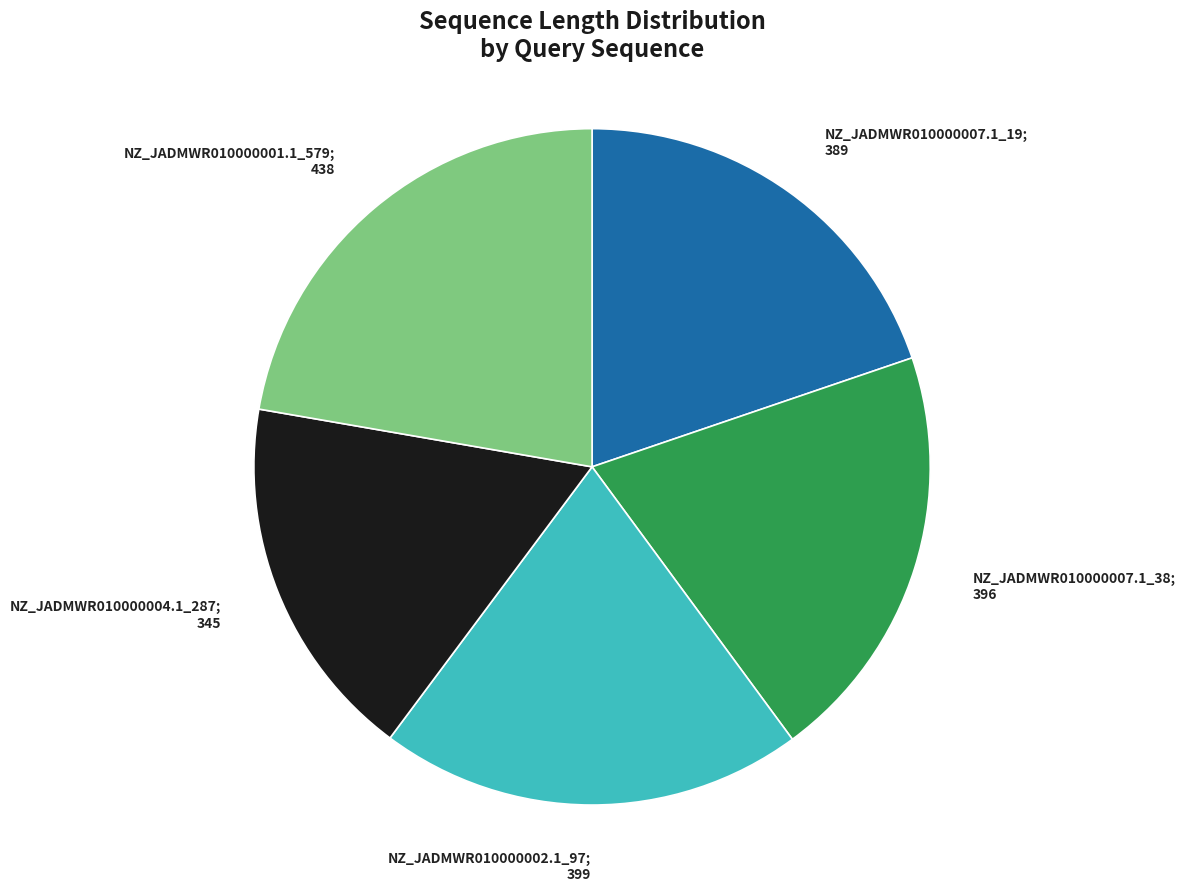

Does any single category account for the majority?

No